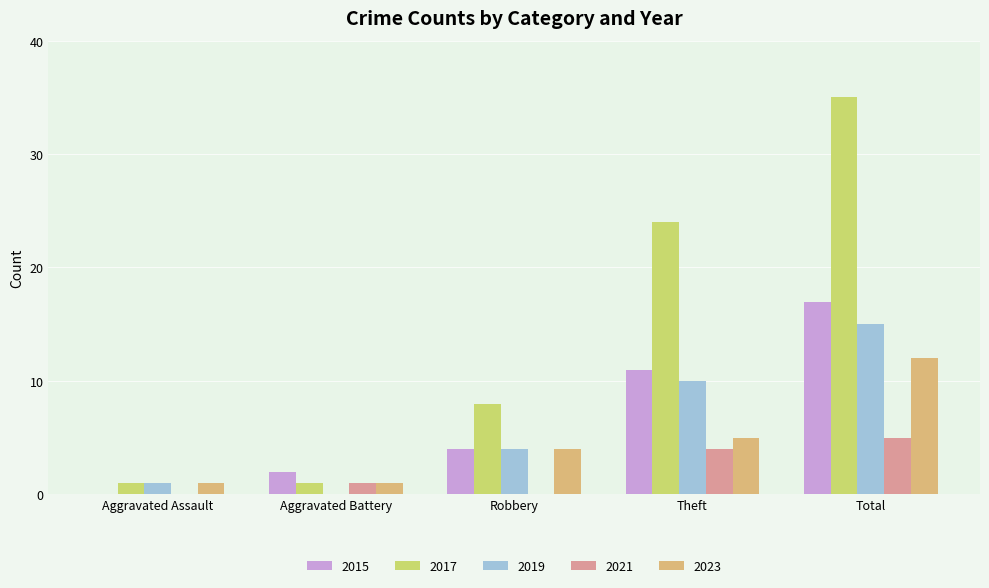

How many series are shown in this chart?

5